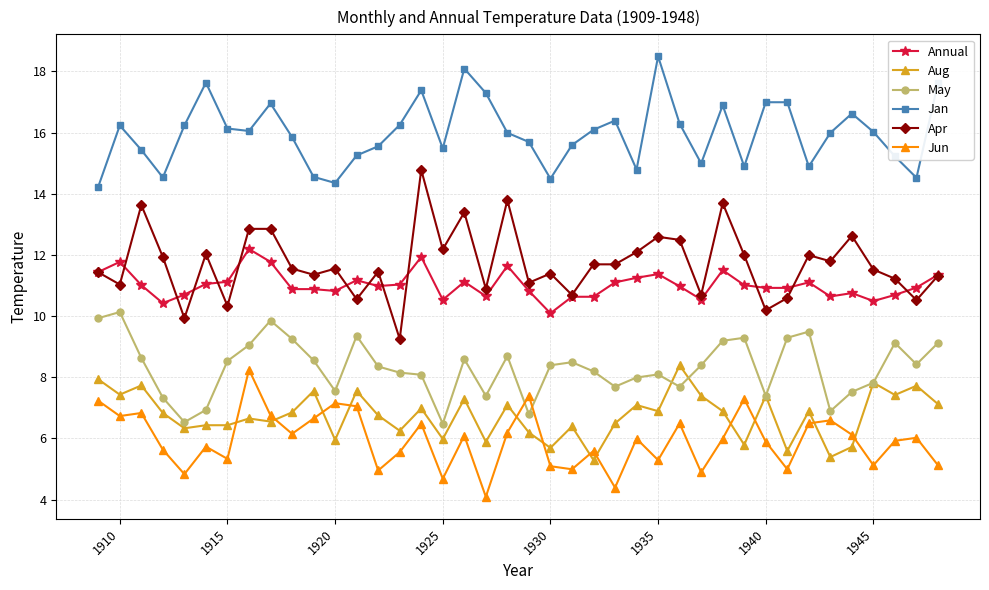

Which series has the largest total across all categories?

Jan